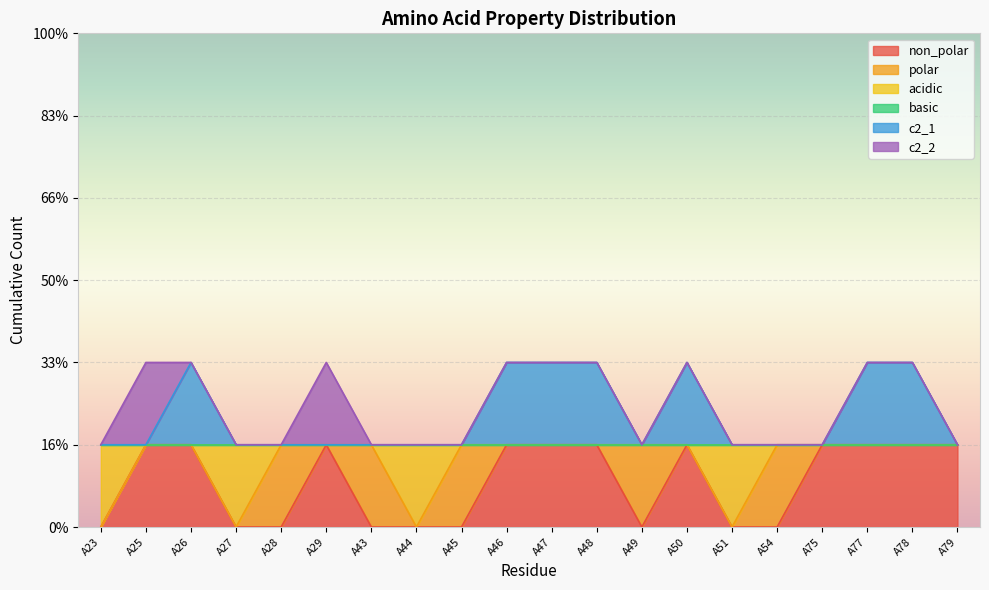

Is the value of non_polar at A51 greater than the value of acidic at A78?

No